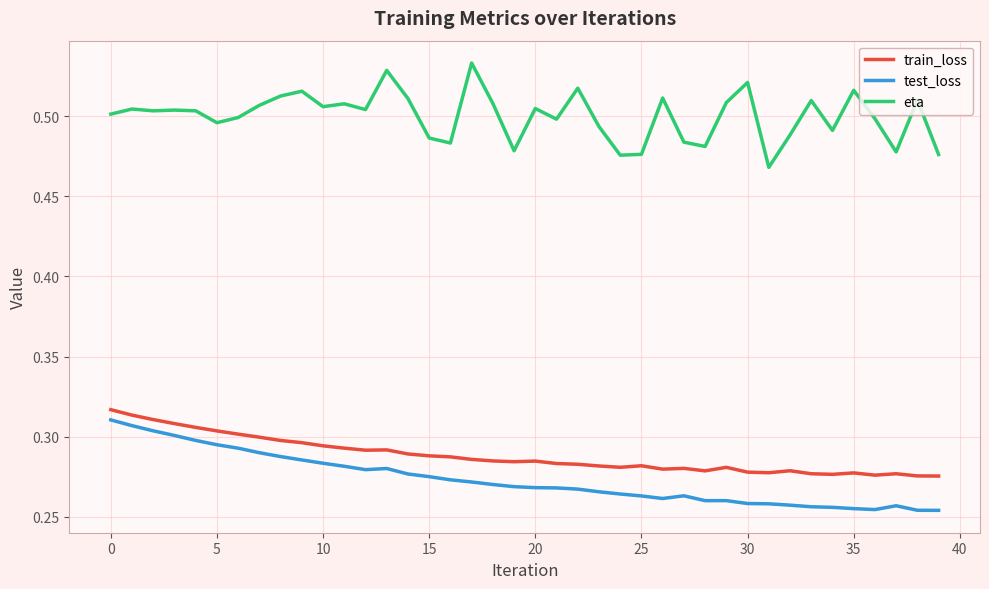

True or false: eta and test_loss intersect in this chart.

False